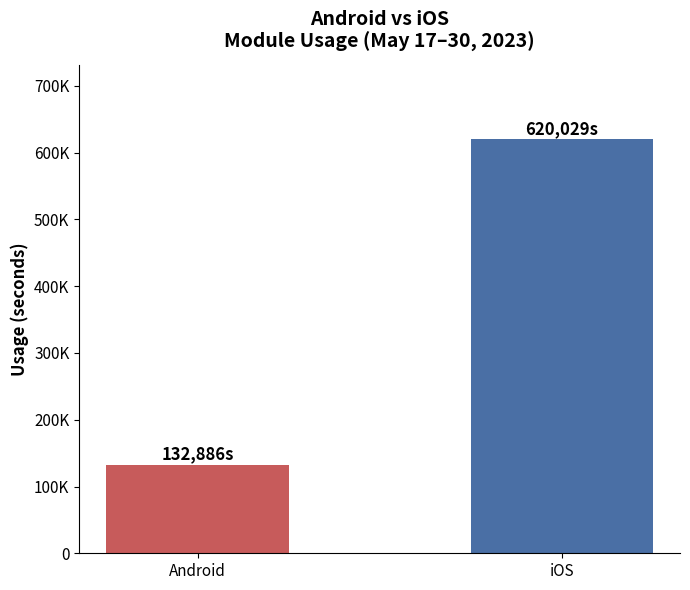

Does the chart contain any negative values?

No